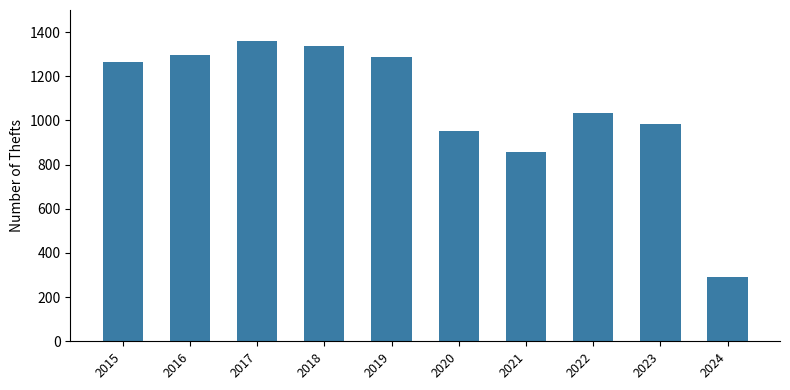

Which label corresponds to the smallest value in the chart?

2024